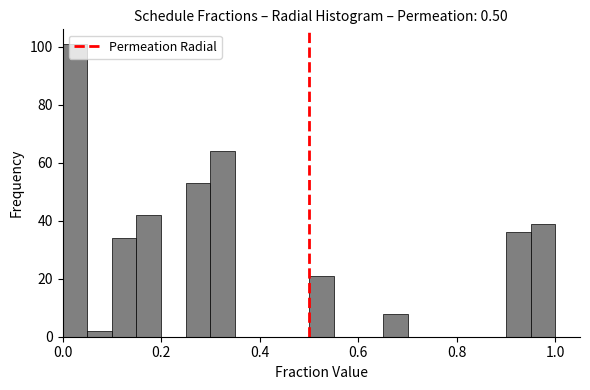

Read against the x-axis, roughly where is the centre of the tallest bar?

0.02